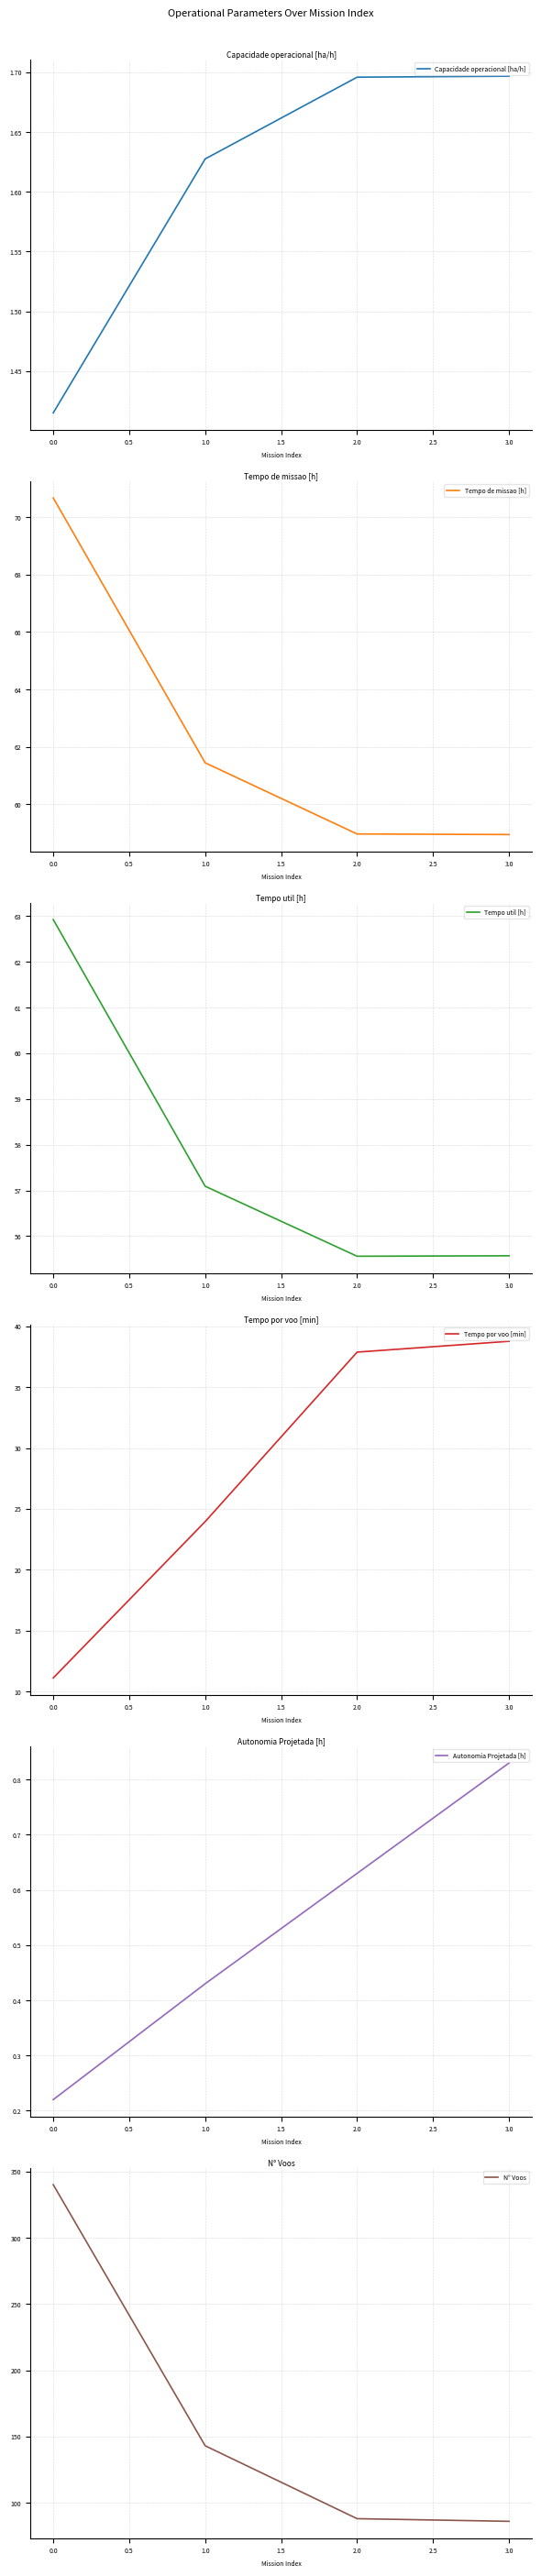

Count the Capacidade operacional [ha/h] values in the range 1 to 2.

4